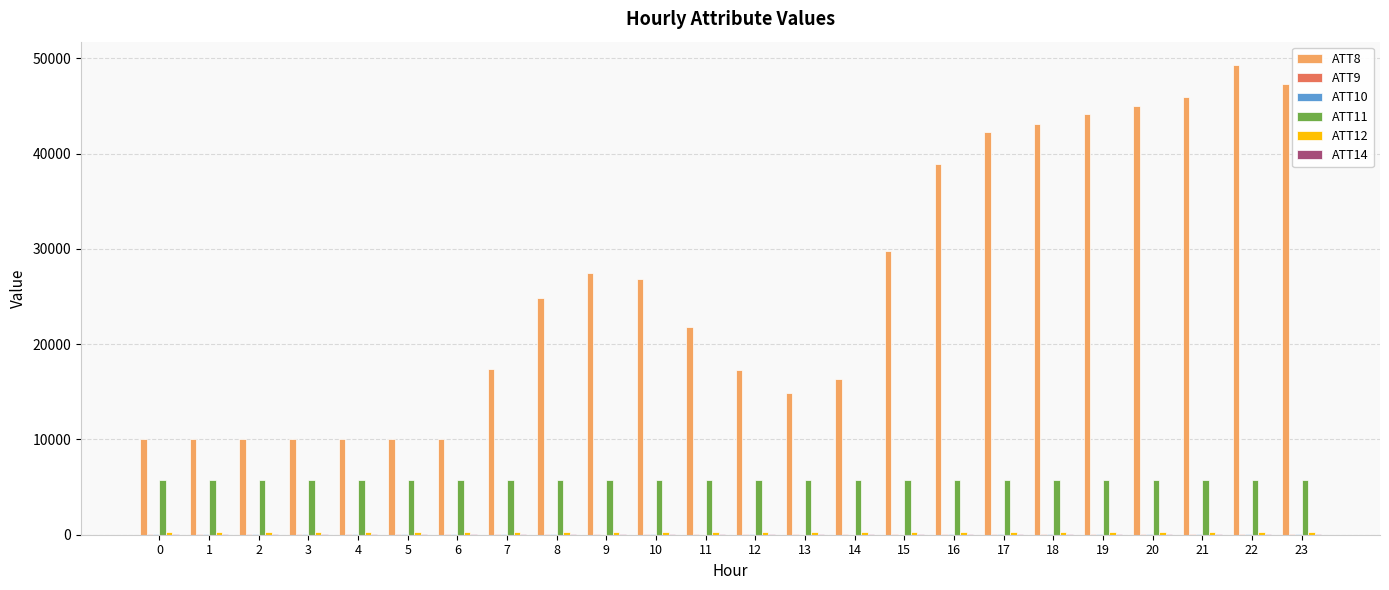

Which series has the largest total across all categories?

ATT8